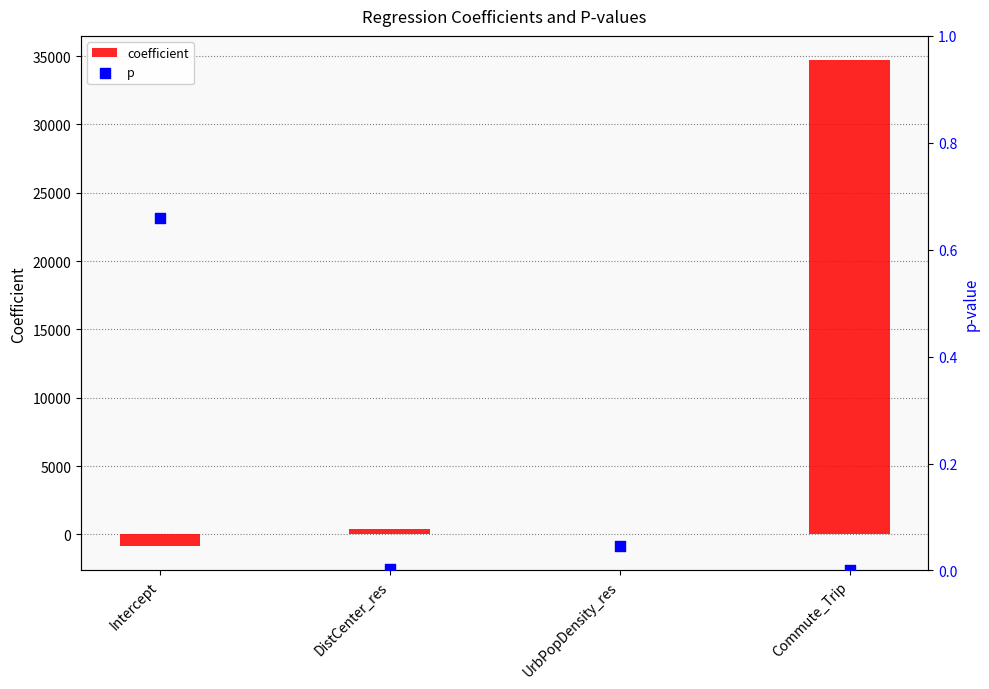

At which category is the sum across all series the highest?

Commute_Trip